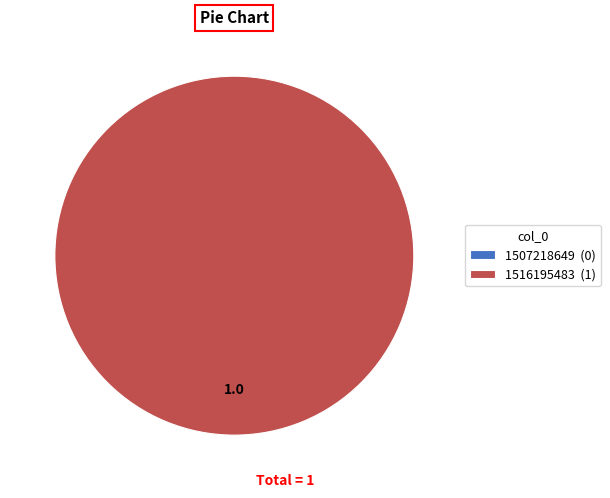

How many segments does this pie chart have?

2